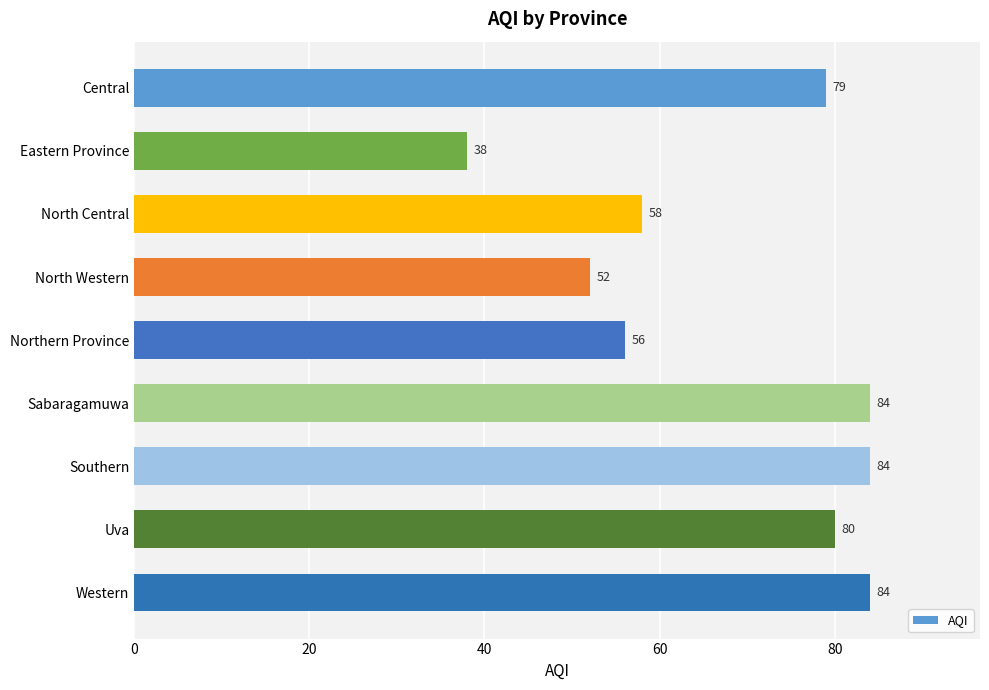

Count the number of categories in the chart.

9